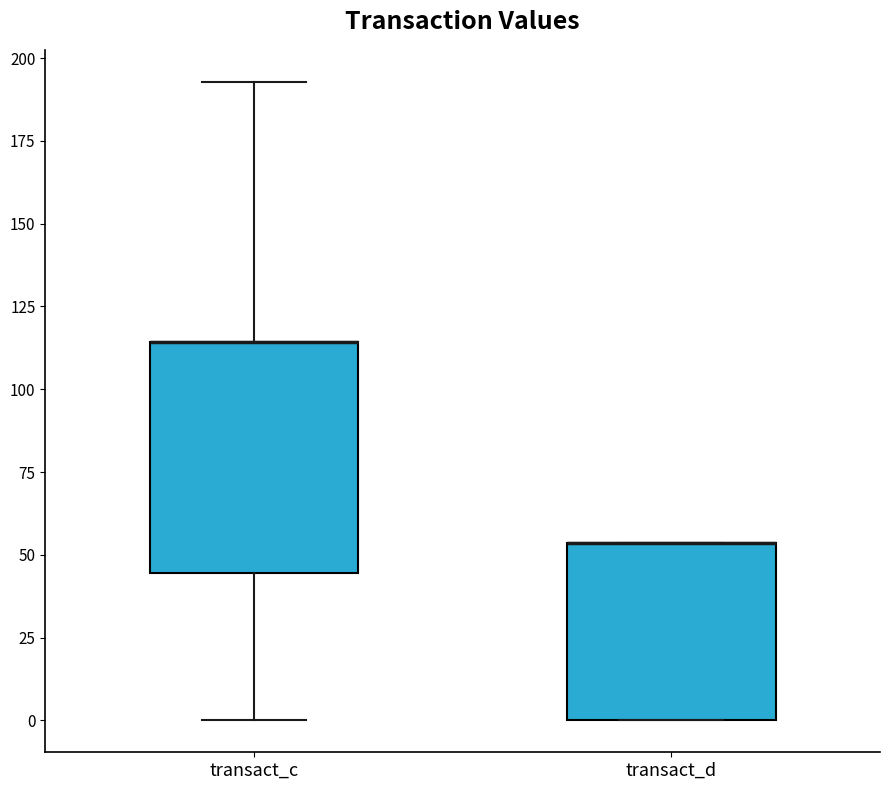

Reading left to right, read every box against the y-axis: the position of its median line, the range the box covers, and the ends of its whiskers. The values are not printed on the chart, so give them approximately, as read against the axis.

transact_c: median 115 (drawn on the box's upper edge), box 45 to 115, whiskers 0 to 195
transact_d: median 55 (drawn on the box's upper edge), box 0 to 55, whiskers 0 to 55